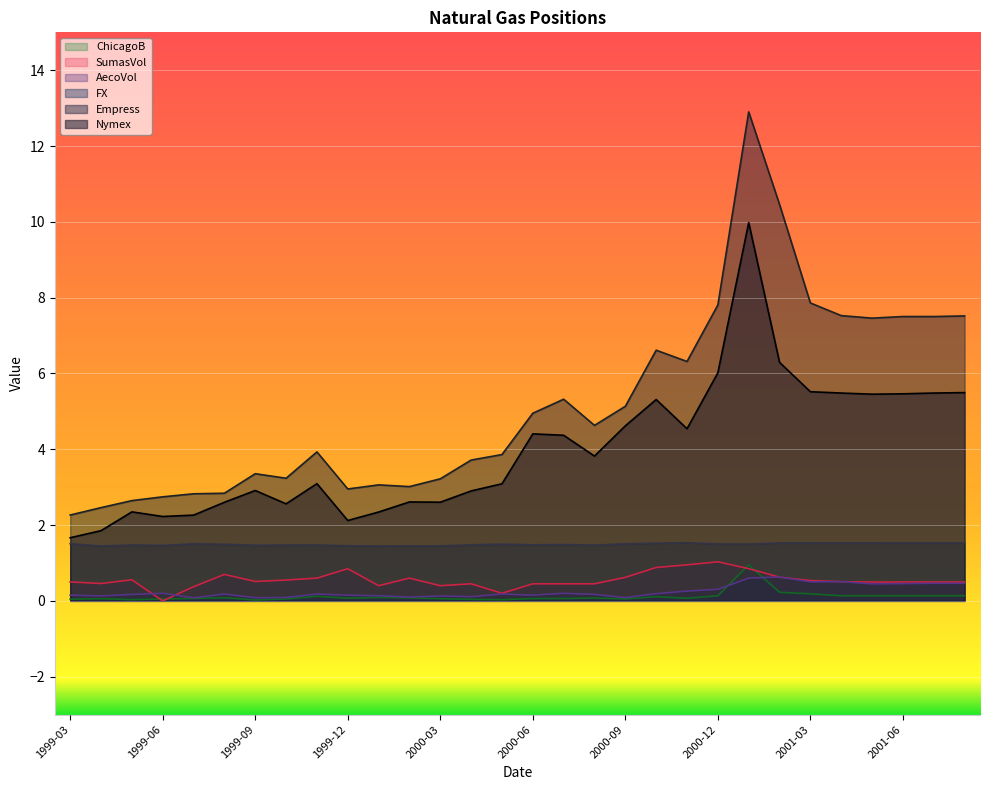

Is it true that Empress equals 4.6 at 2000-08?

True